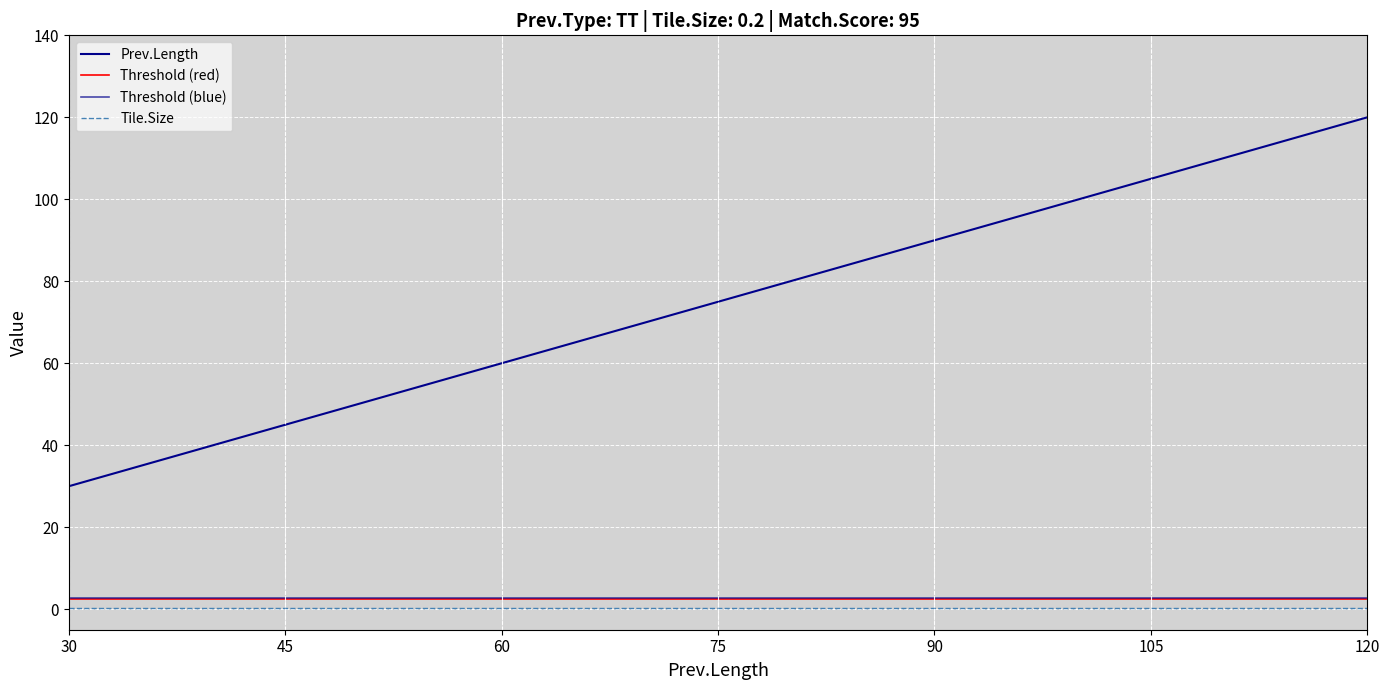

True or false: the data has more than 1 interior local peaks.

False